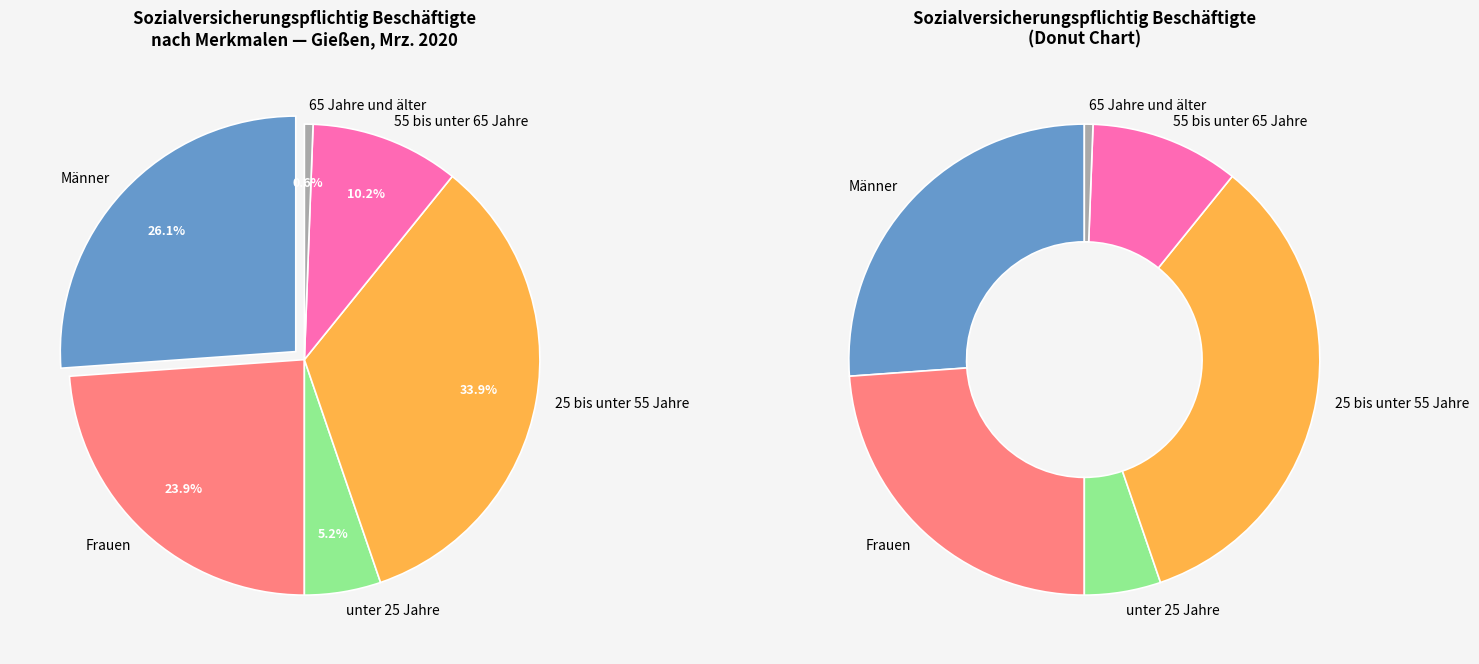

To the nearest percent, what percentage of the pie is Männer?

26%